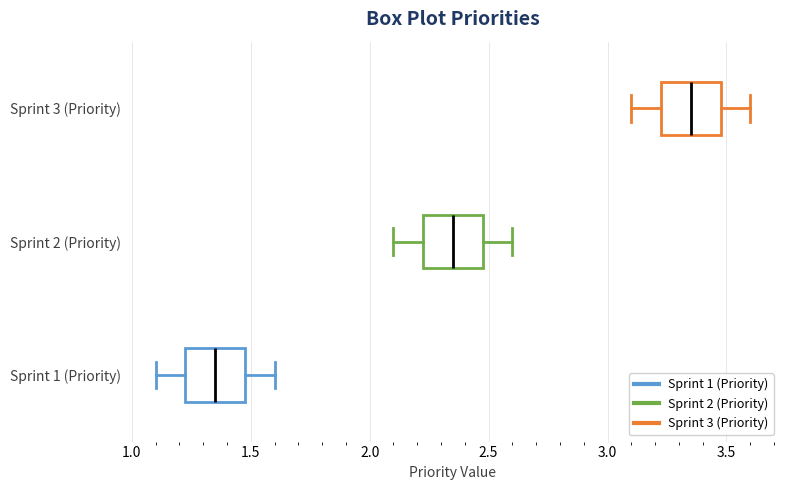

Which box has the furthest to the right median line?

Sprint 3 (Priority)